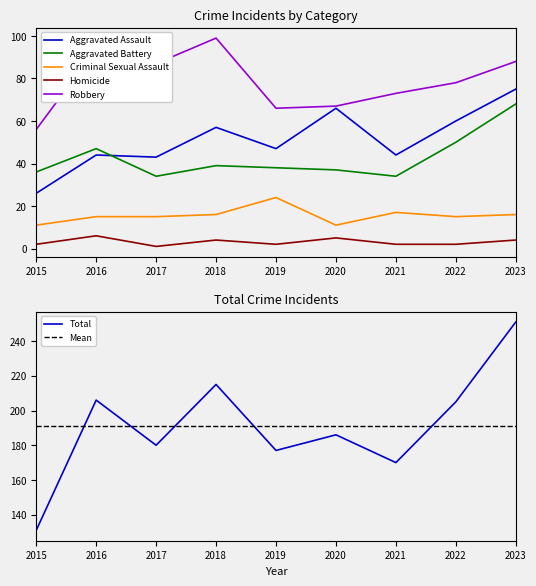

Rank the series at 2015 from highest to lowest value.

Total, Robbery, Aggravated Battery, Aggravated Assault, Criminal Sexual Assault, Homicide